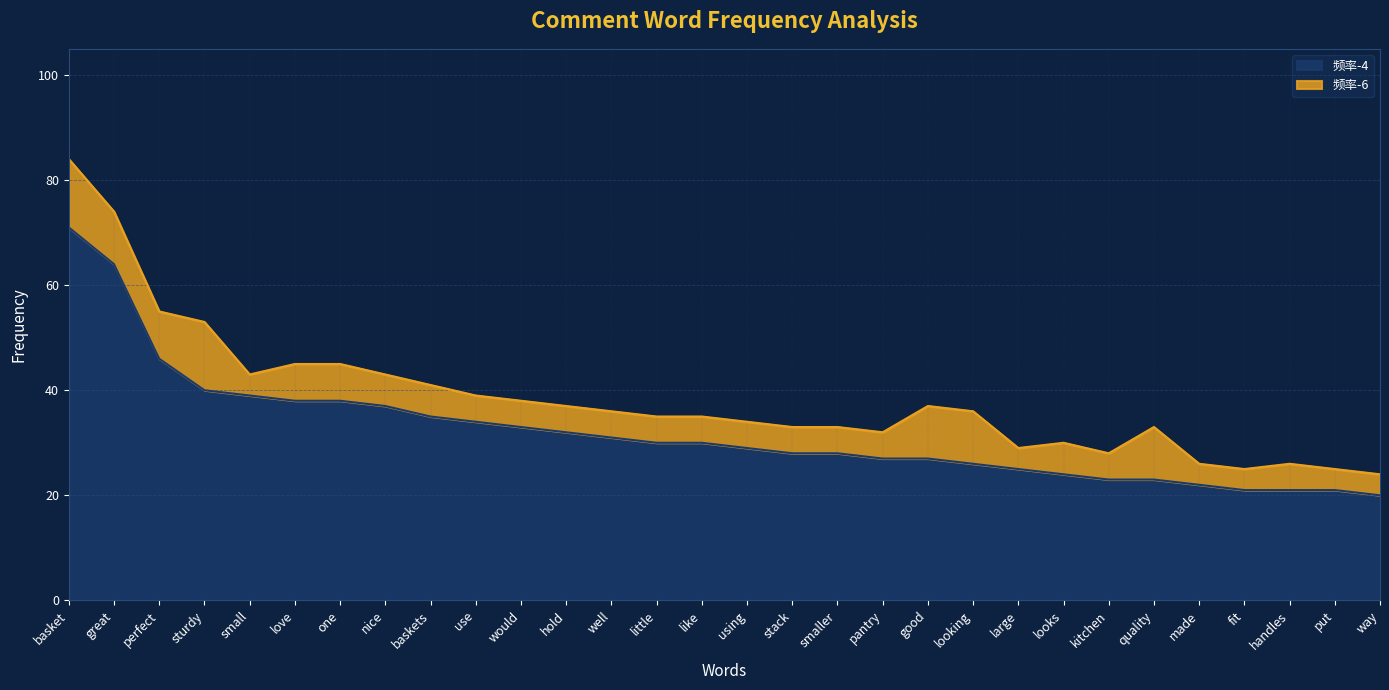

What is the sum of all values?

963